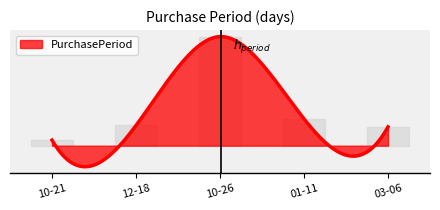

What position from the left is 10-26?

3